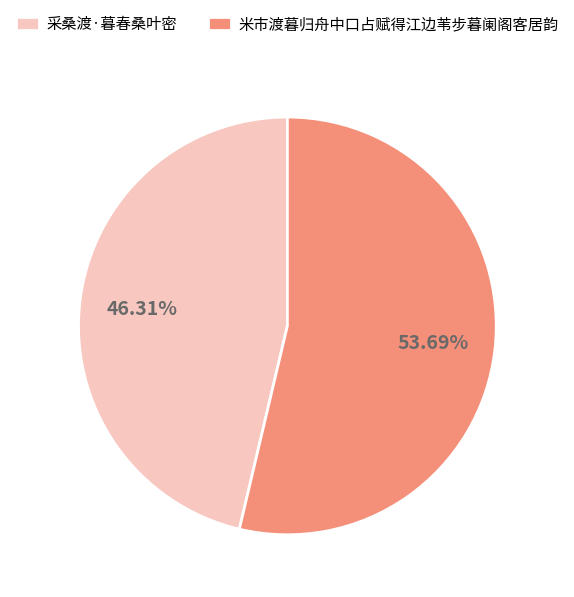

Which has a higher value, 米市渡暮归舟中口占赋得江边苇步暮阑阁客居韵 or 采桑渡·暮春桑叶密?

米市渡暮归舟中口占赋得江边苇步暮阑阁客居韵